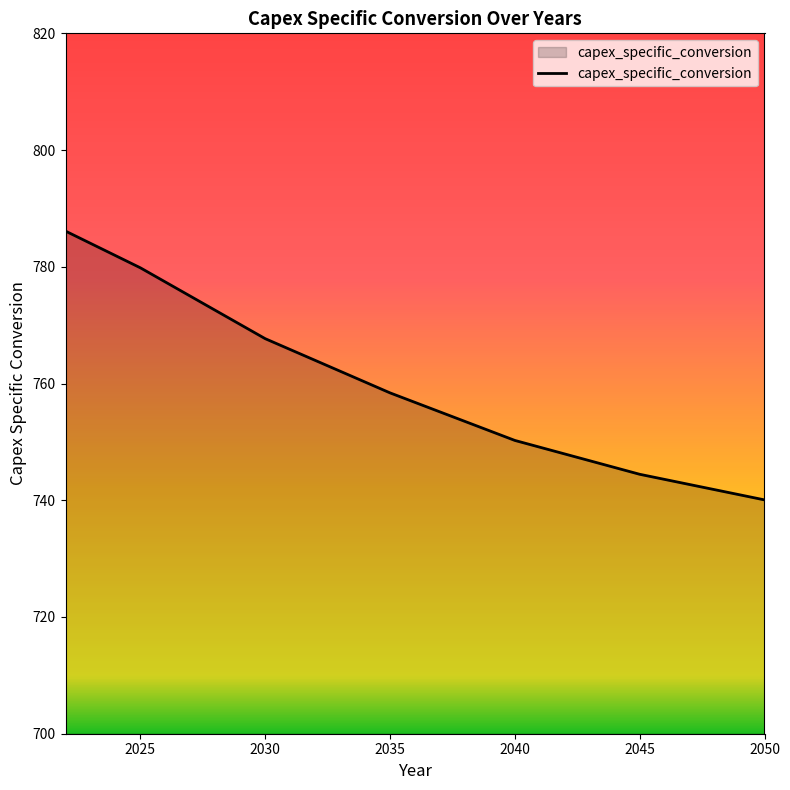

What is the difference between the maximum and minimum values?

46.1